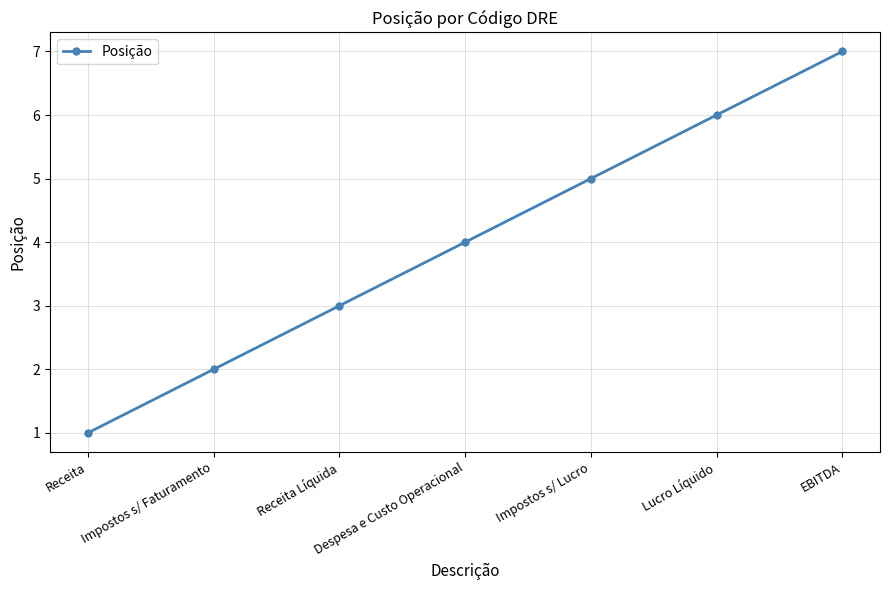

List the labels in order of value, smallest first.

Receita, Impostos s/ Faturamento, Receita Líquida, Despesa e Custo Operacional, Impostos s/ Lucro, Lucro Líquido, EBITDA